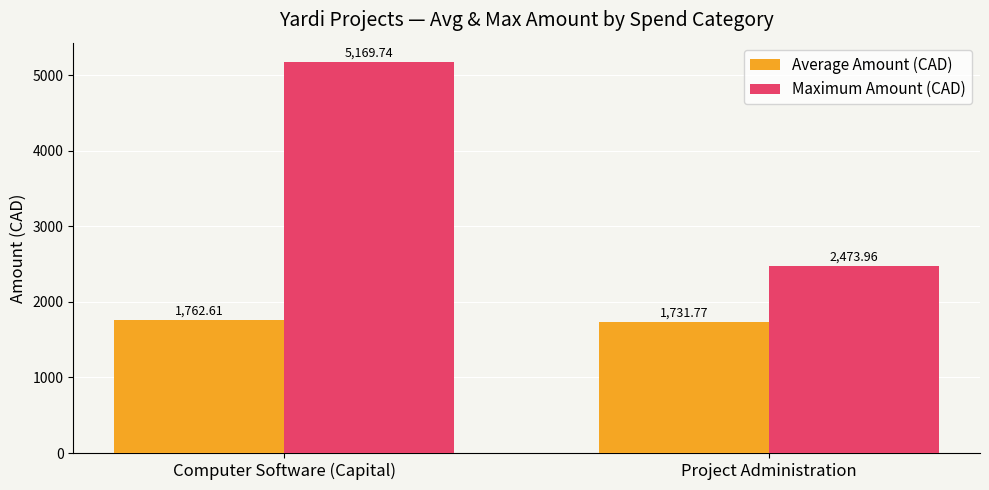

At which label is Maximum Amount (CAD) closest to 3821?

Project Administration